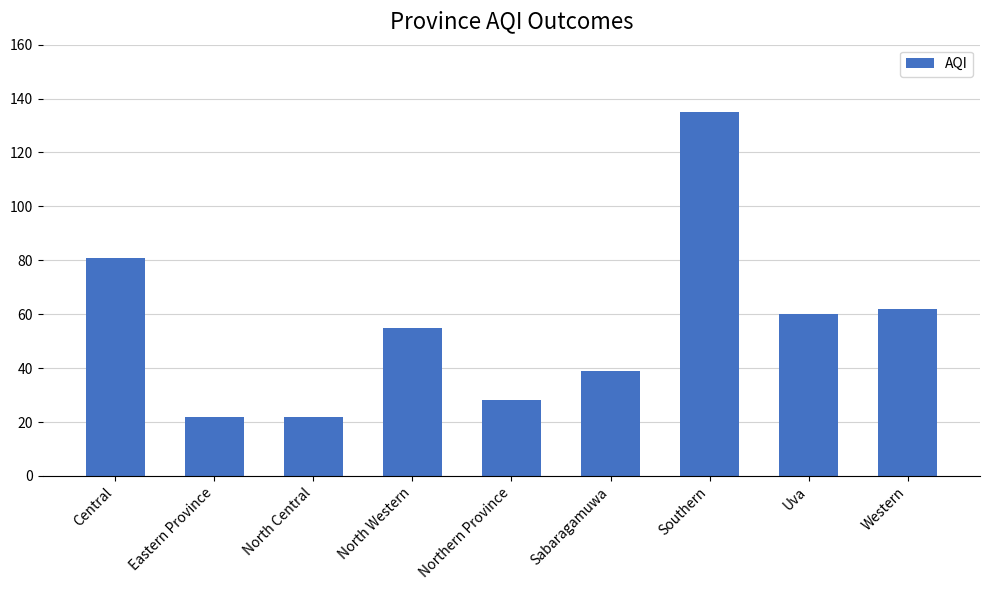

What is the smallest value displayed?

22